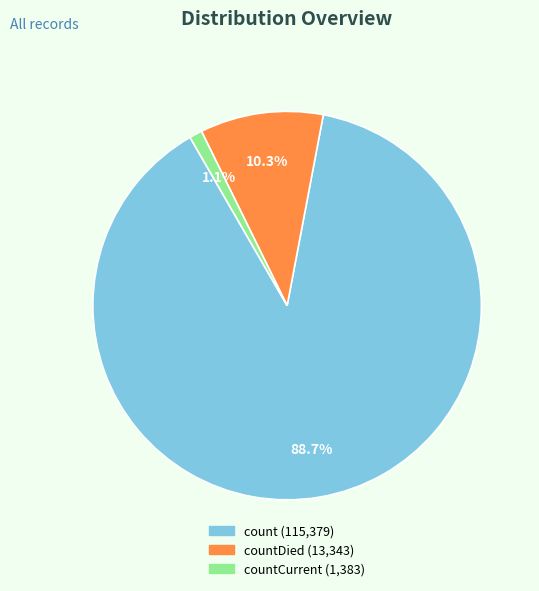

Is there a majority slice in this chart?

Yes